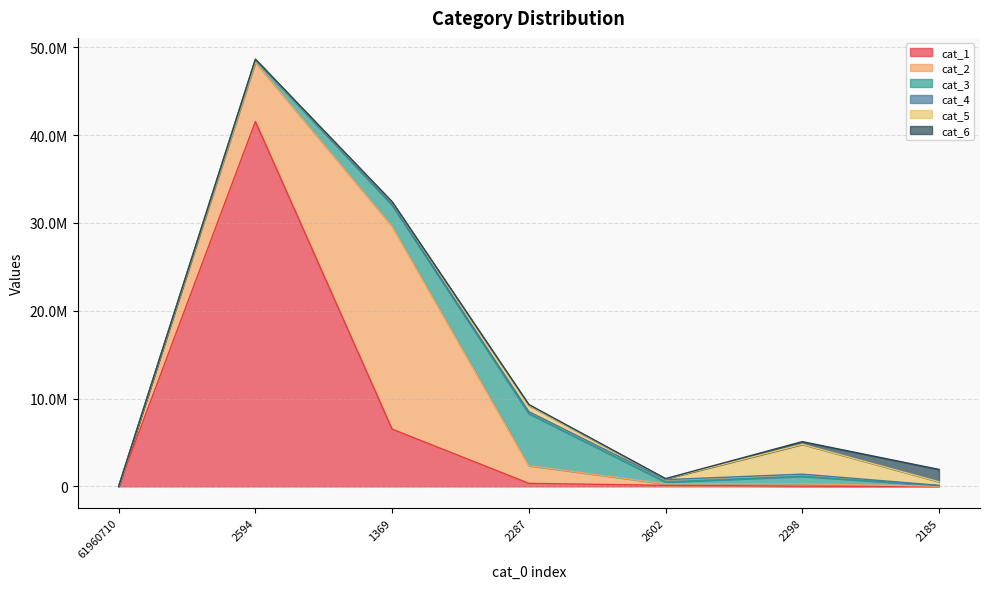

What is the difference between the second highest and second lowest values in the cat_4 series?

229975